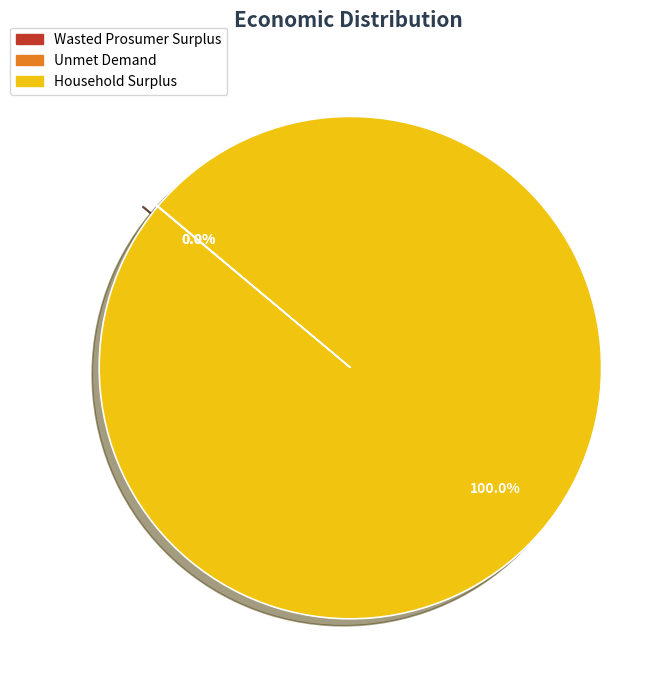

What is the largest slice in the pie chart?

Household Surplus